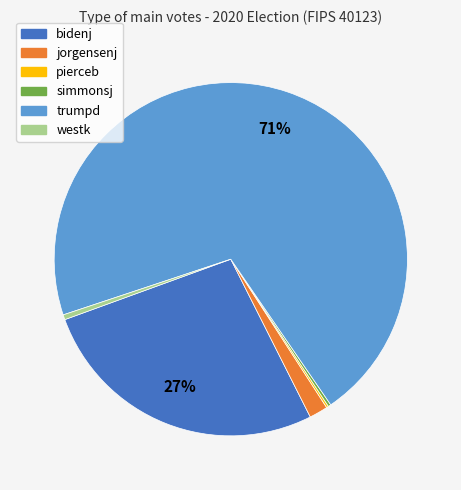

To the nearest percent, what is the average slice percentage?

17%